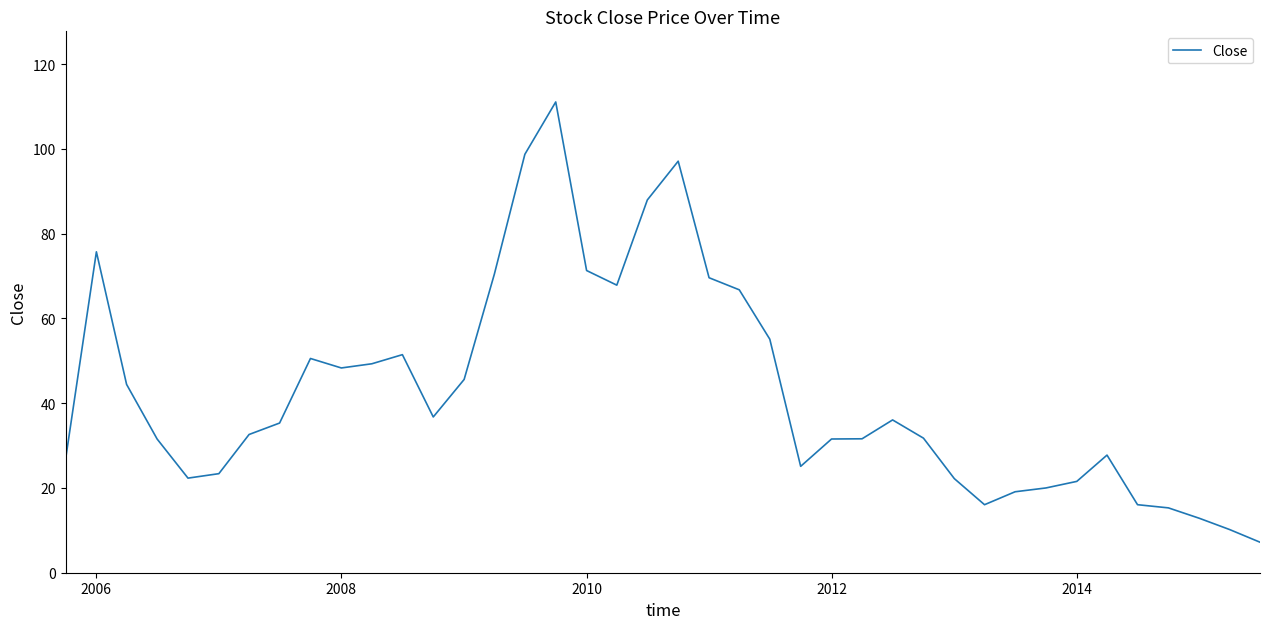

Does the chart have visible grid lines?

No